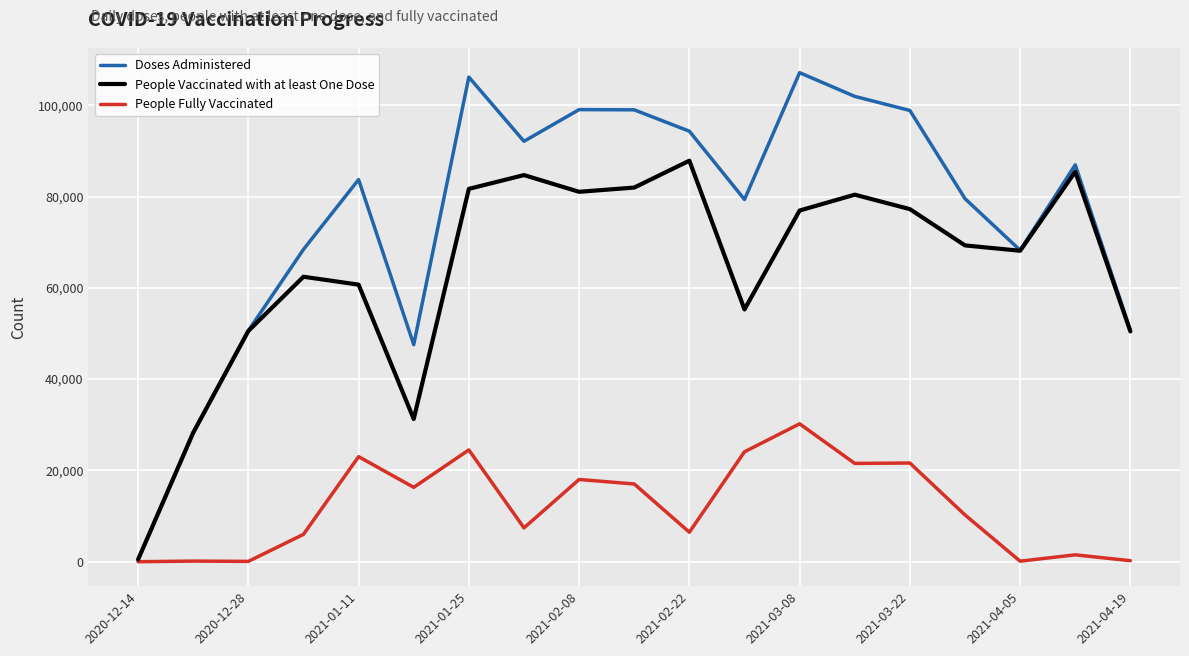

List the series in order of their peak value, highest first.

Doses Administered, People Vaccinated with at least One Dose, People Fully Vaccinated